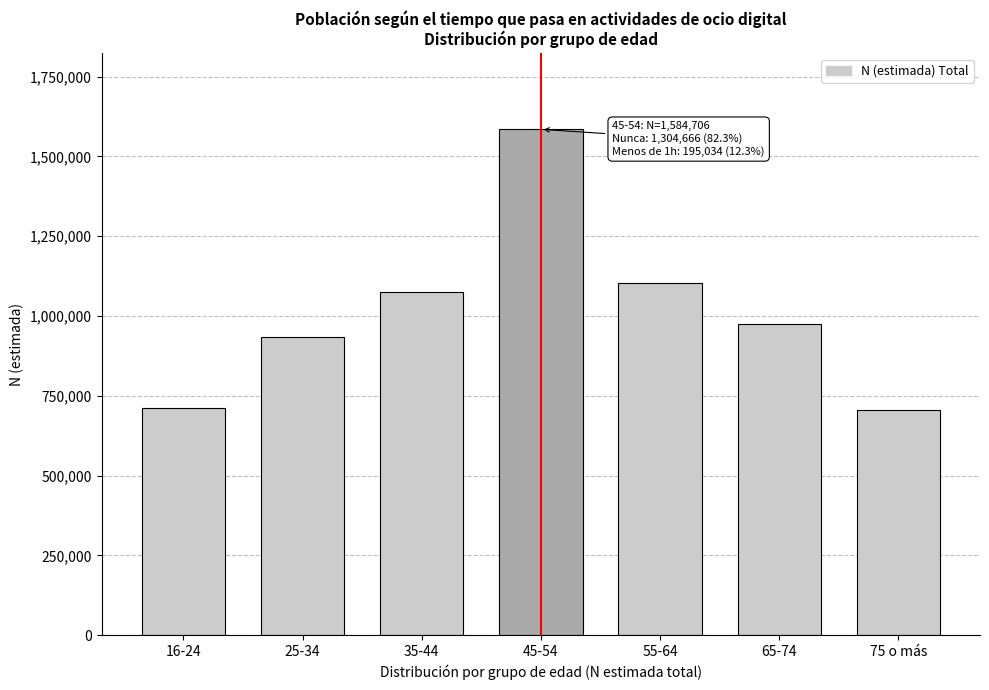

The value at 55-64 is 242151. True or false?

False